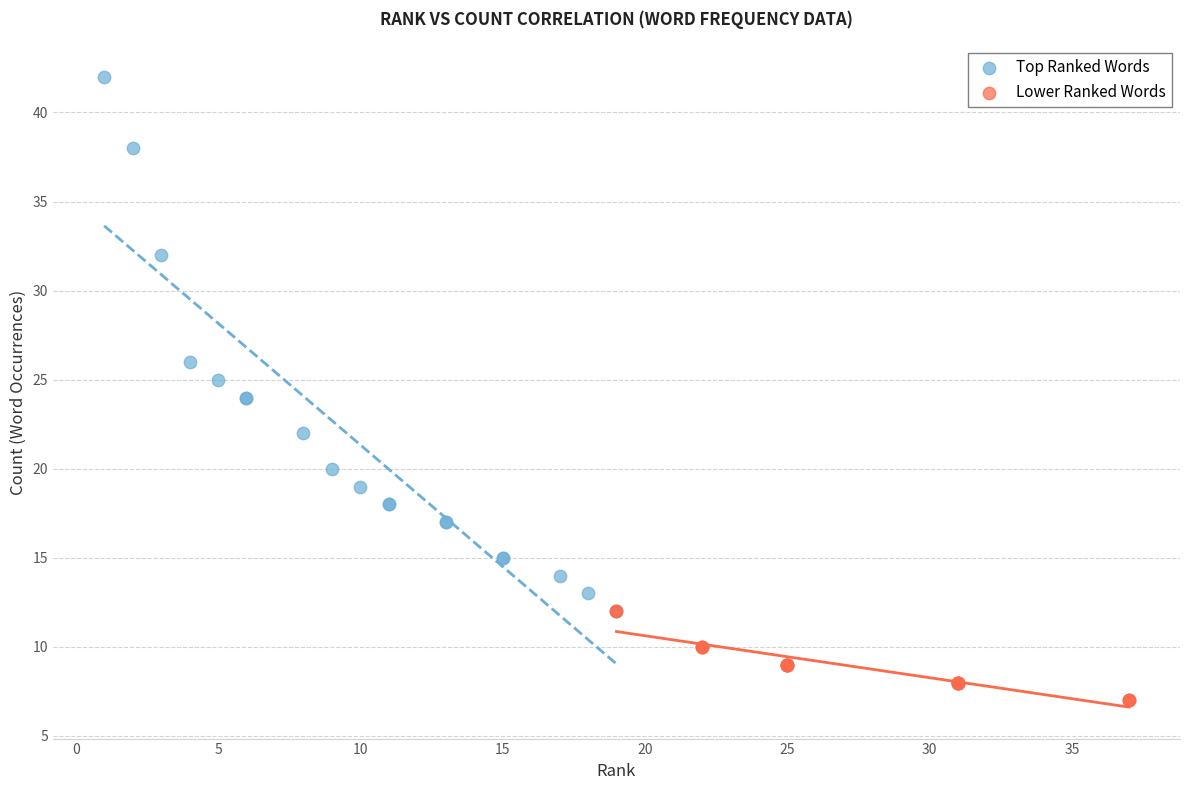

Which series contains the highest Y value?

Top Ranked Words